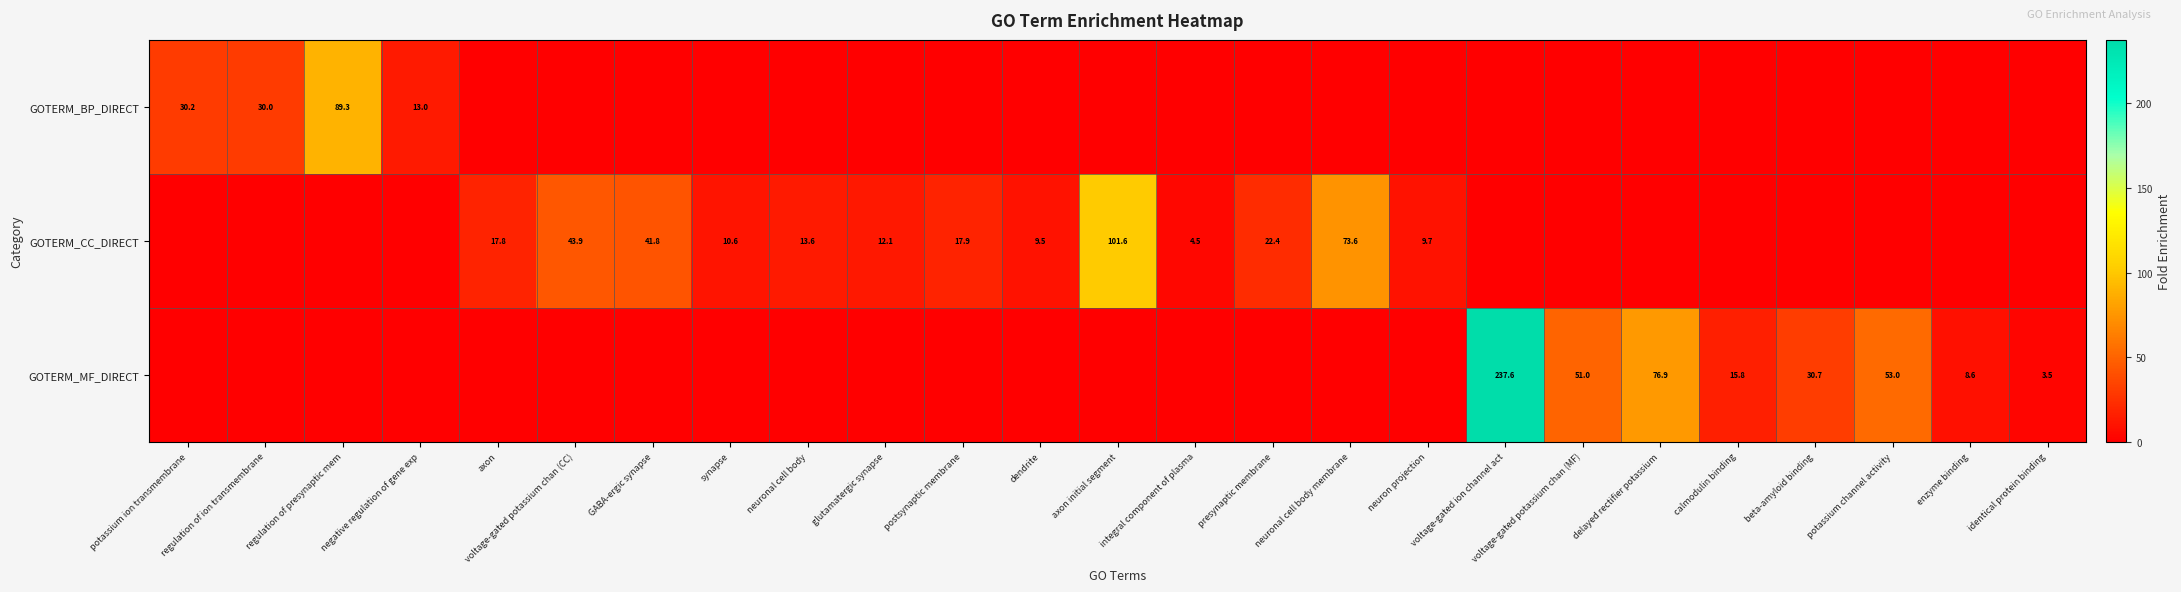

At how many categories does at least one series exceed 228?

1